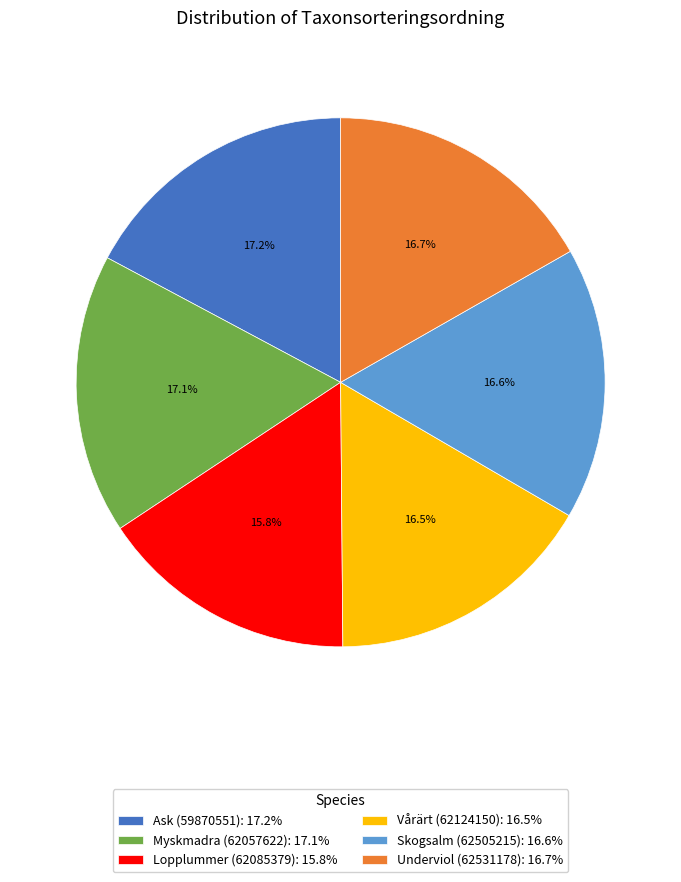

What percentage is NOT represented by Lopplummer (62085379): 15.8%?

84.2%